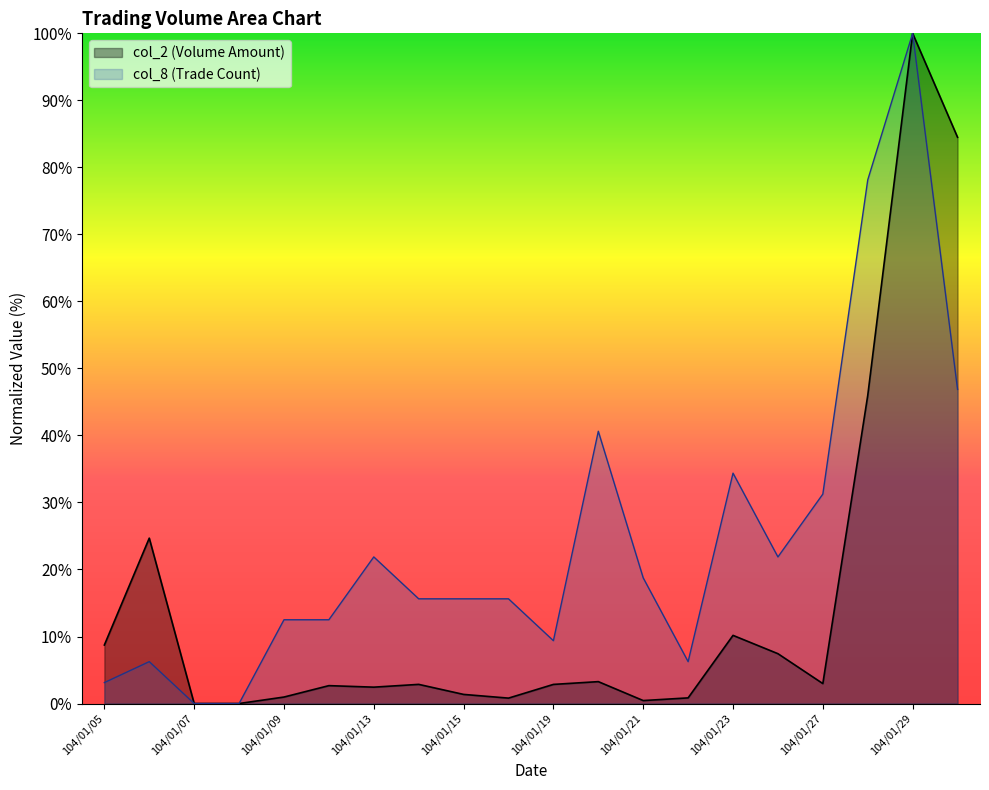

What is the spread (max minus min) of values at 104/01/28?

32.2